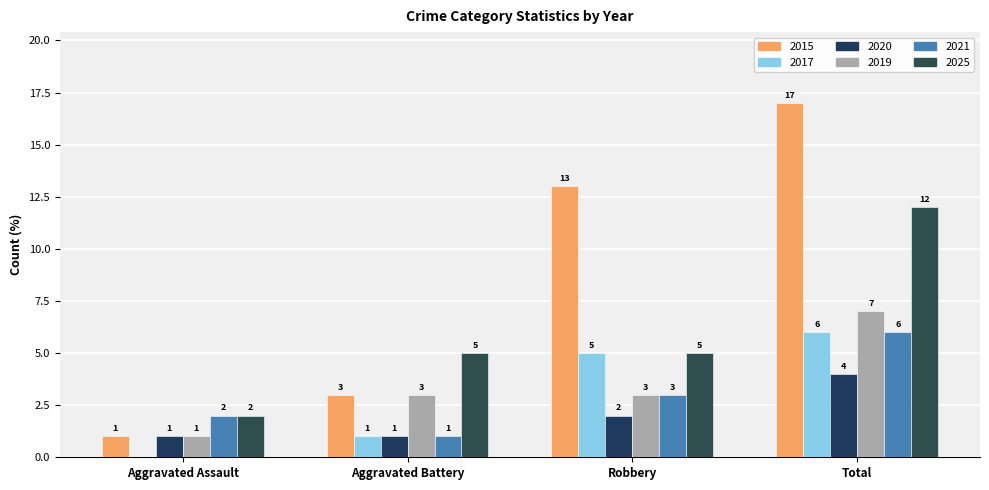

What are all the series names shown in the legend?

2015, 2017, 2020, 2019, 2021, 2025